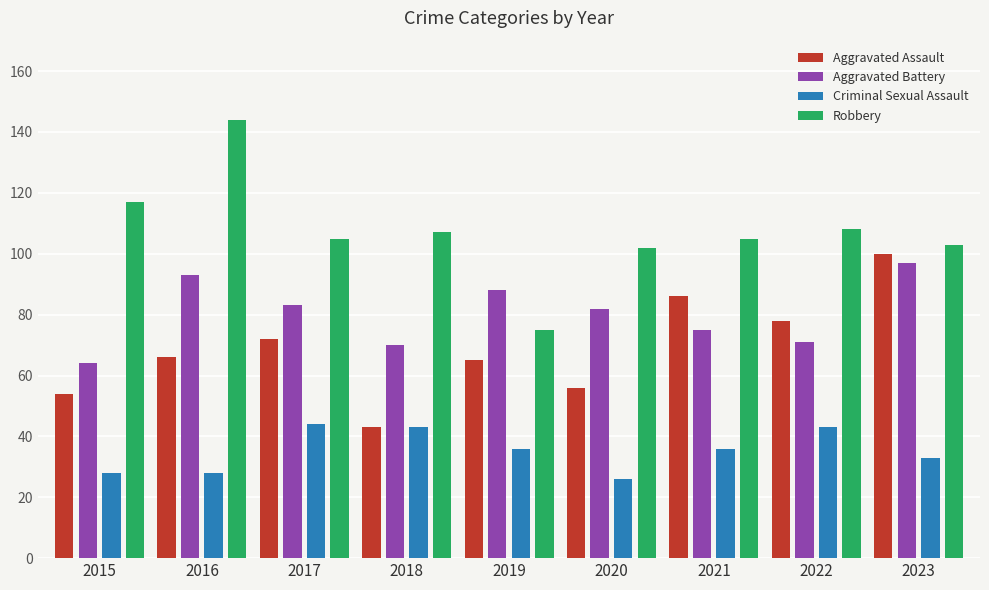

What is the spread (max minus min) of values at 2021?

69